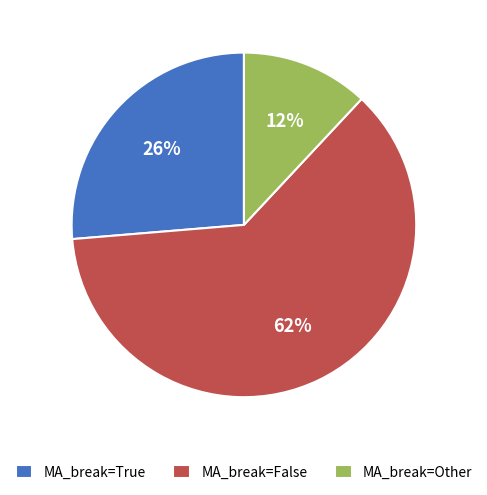

Which has a higher value, MA_break=True or MA_break=False?

MA_break=False